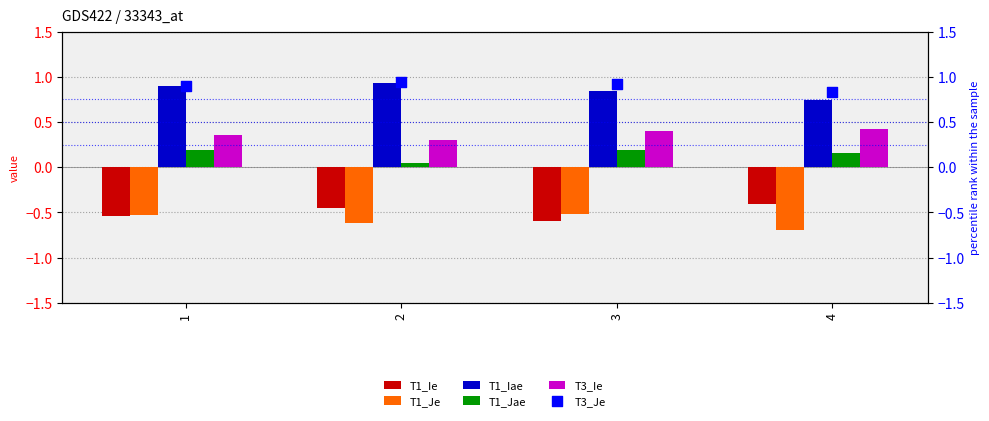

At which category is the sum across all series the highest?

1